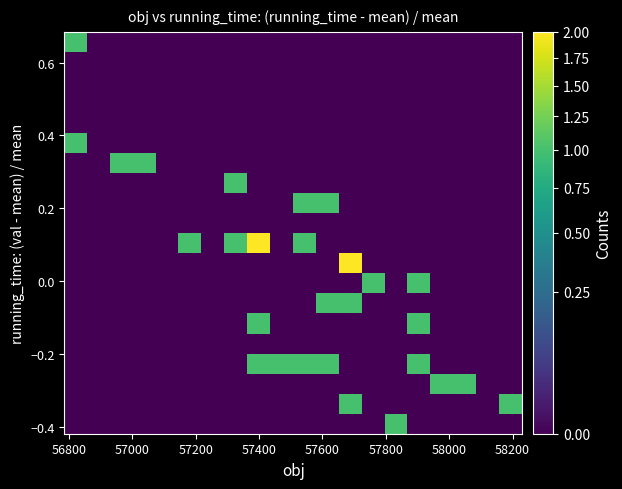

At how many categories does at least one series exceed 0?

16